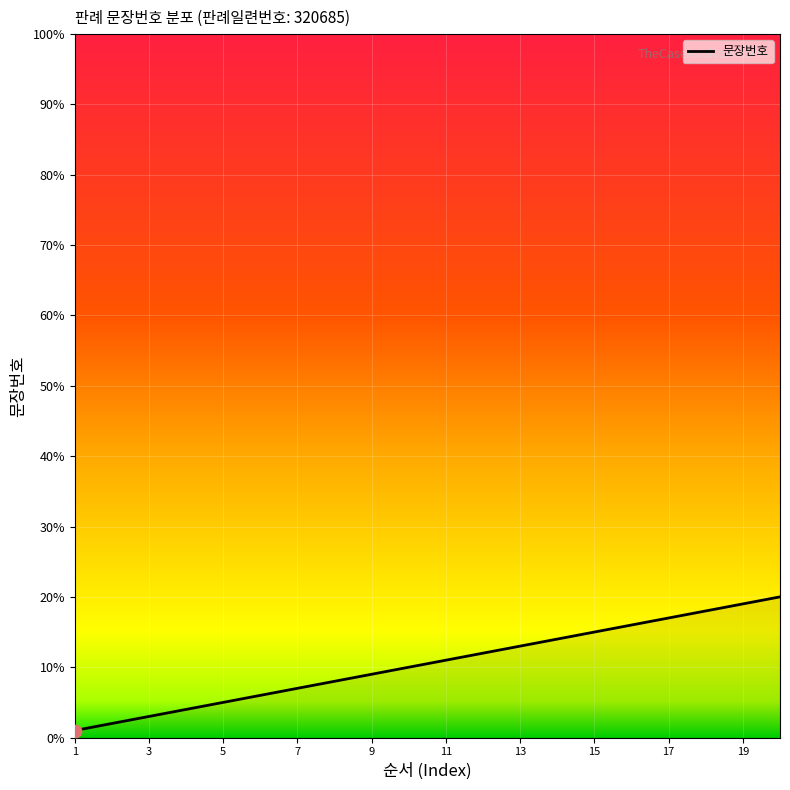

What is the maximum value shown in the chart?

20